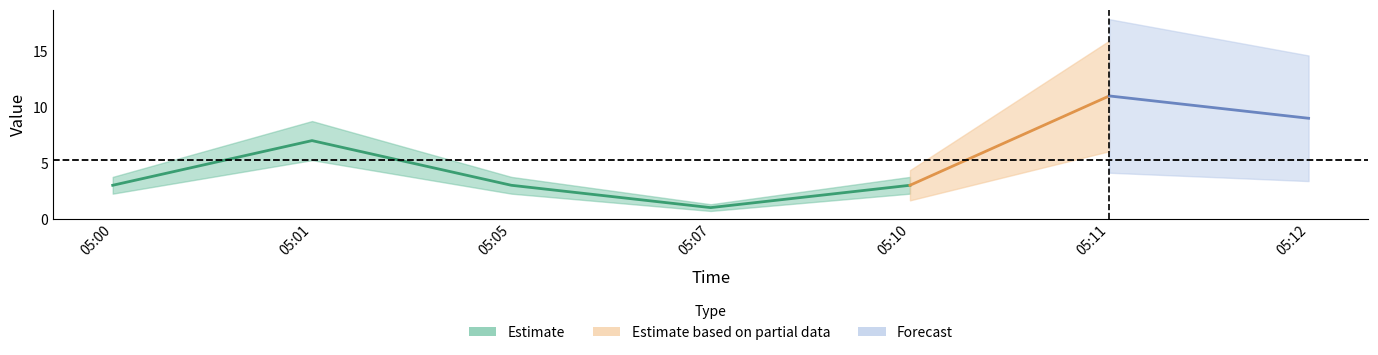

Reading left to right, list all the values displayed in this chart.

05:00=3	05:01=7	05:05=3	05:07=1	05:10=3	05:11=11	05:12=9